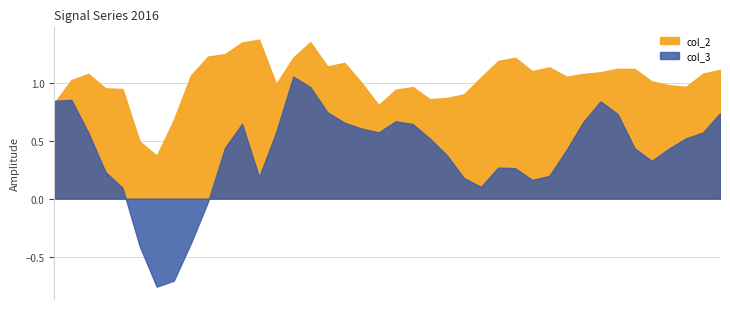

True or false: col_3 and col_2 intersect in this chart.

True